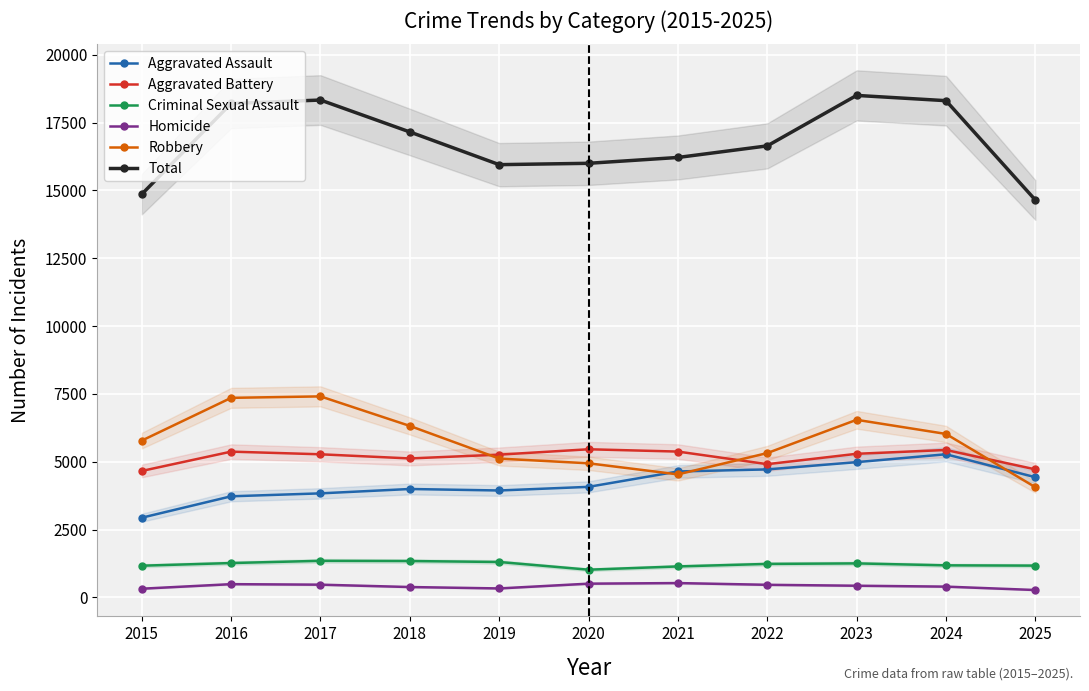

The Aggravated Assault series shows 6572 at 2023. True or false?

False